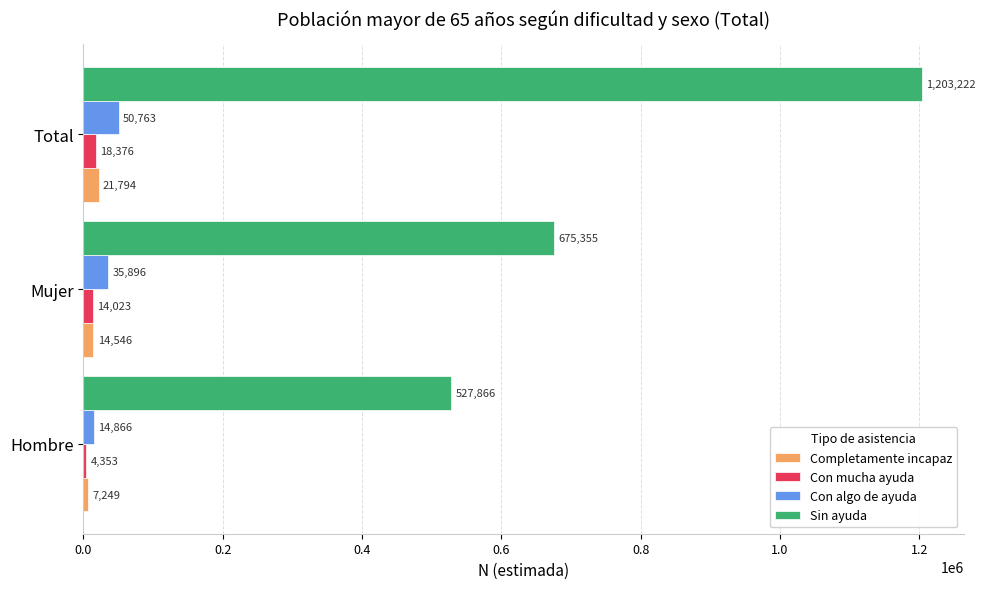

What is the average value of the Sin ayuda series?

802148